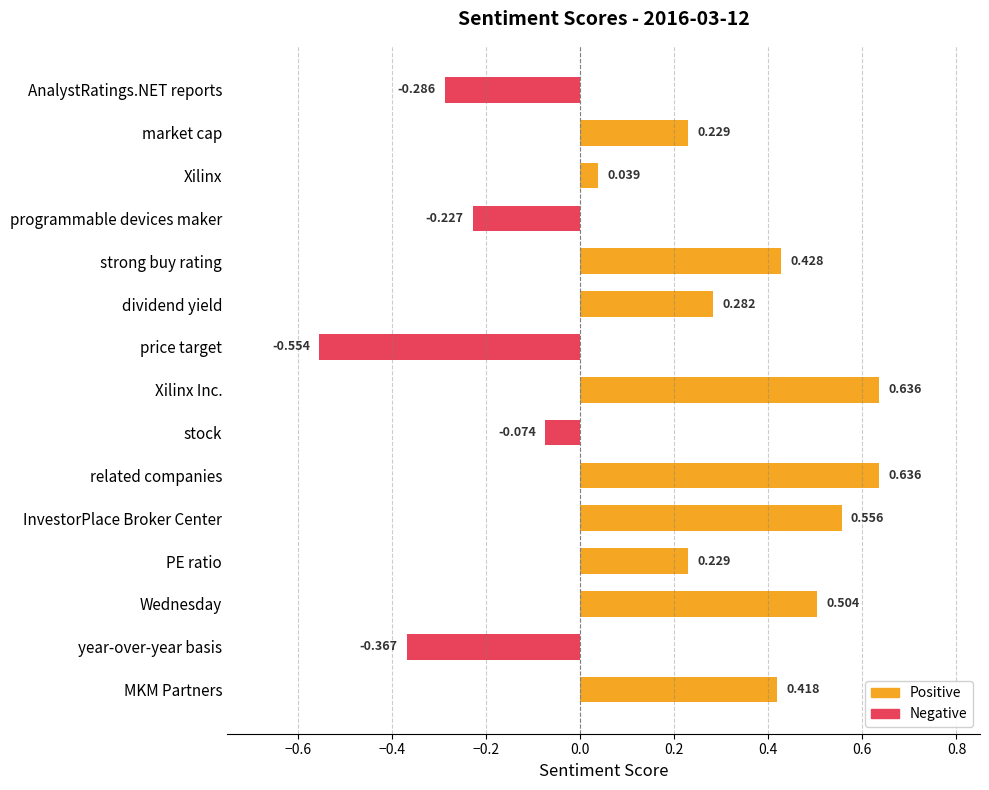

Rank the series by their average value, from lowest to highest.

negative, positive